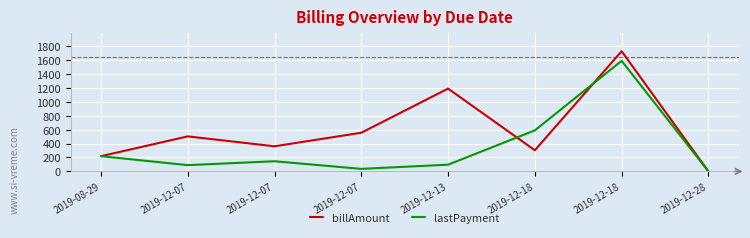

What are all the series names shown in the legend?

billAmount, lastPayment